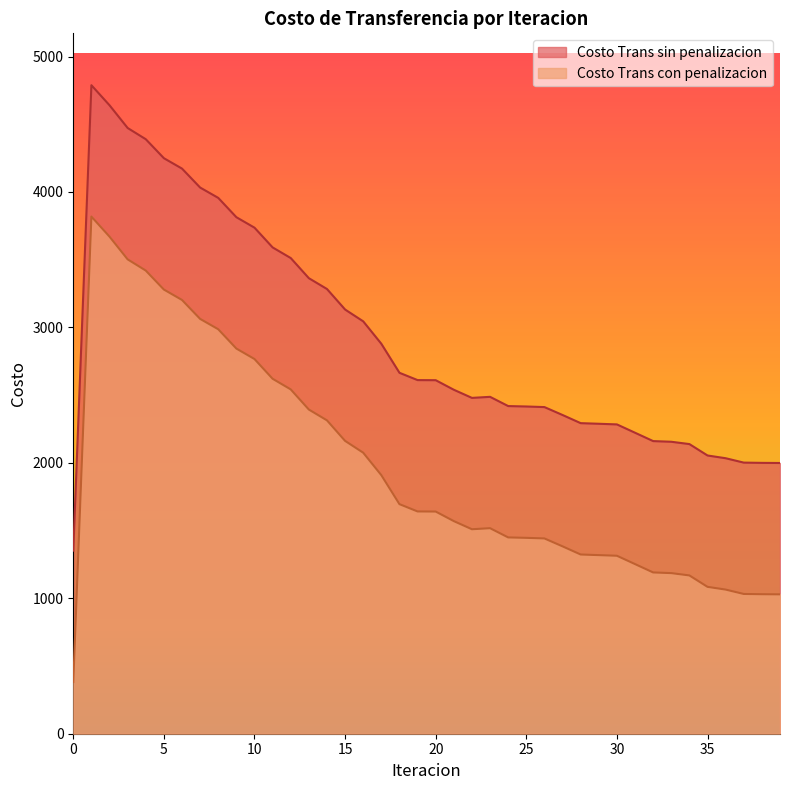

Is the value of Costo Trans con penalizacion at 9 greater than the value of Costo Trans sin penalizacion at 2?

Yes